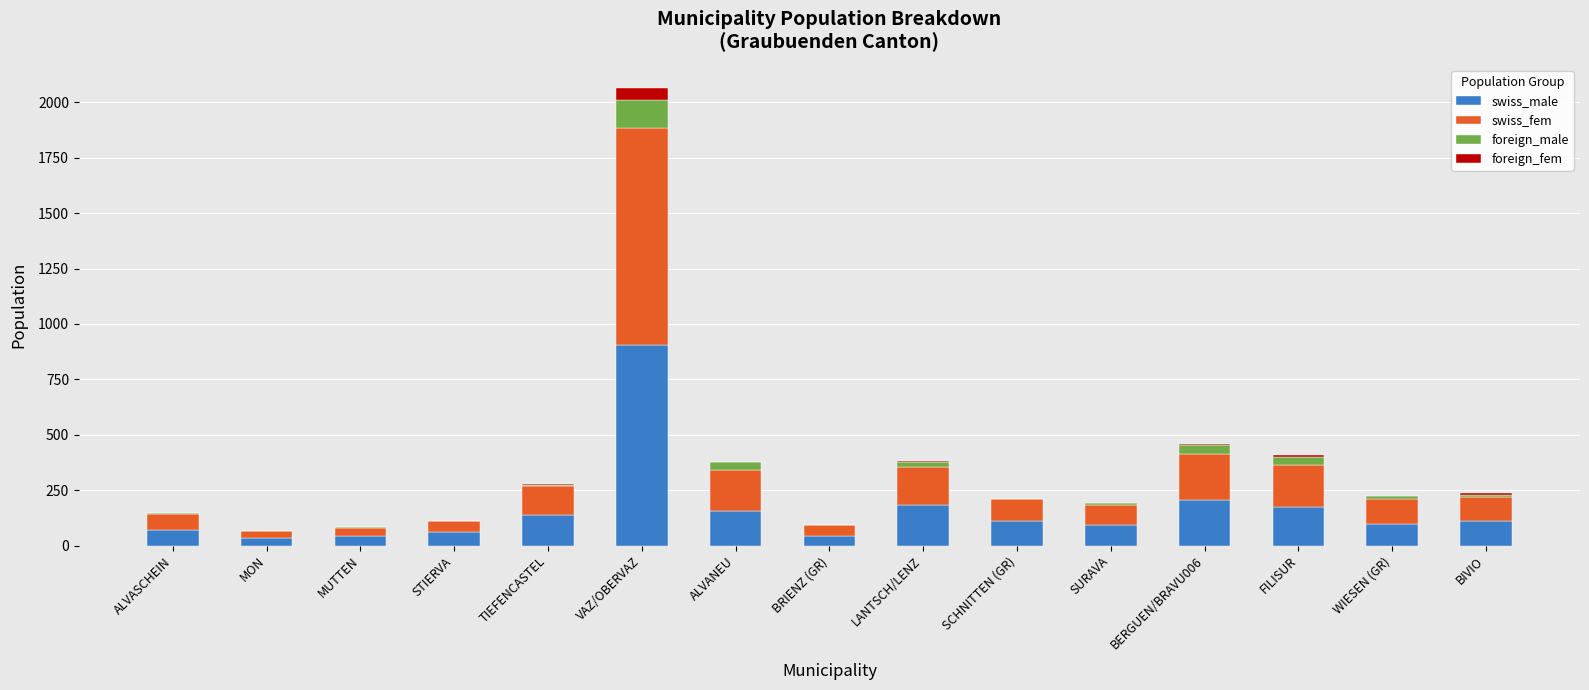

What is the maximum value for swiss_male?

904